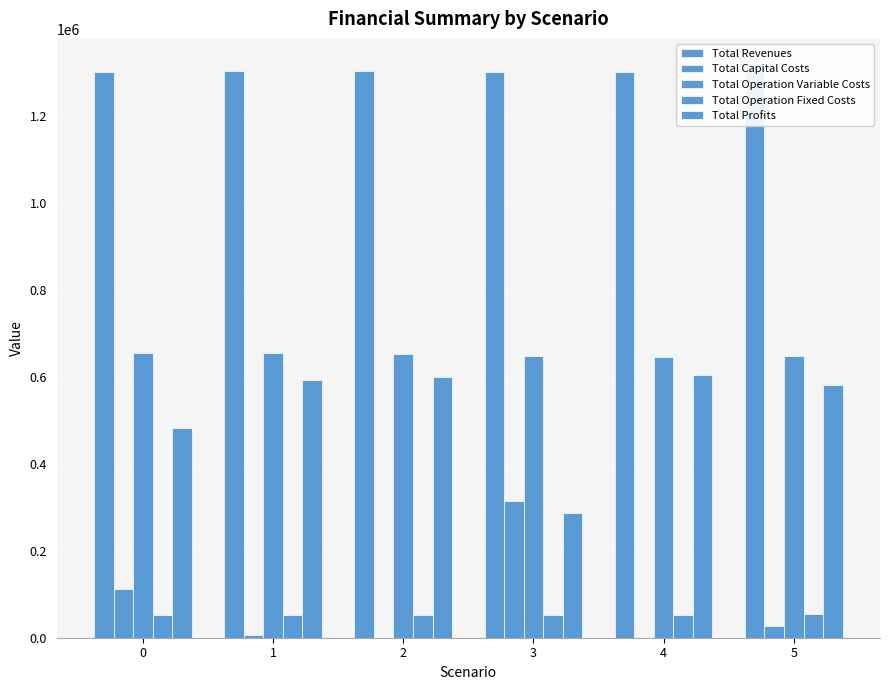

Rank the series by their maximum value, from lowest to highest.

Total Operation Fixed Costs, Total Capital Costs, Total Profits, Total Operation Variable Costs, Total Revenues